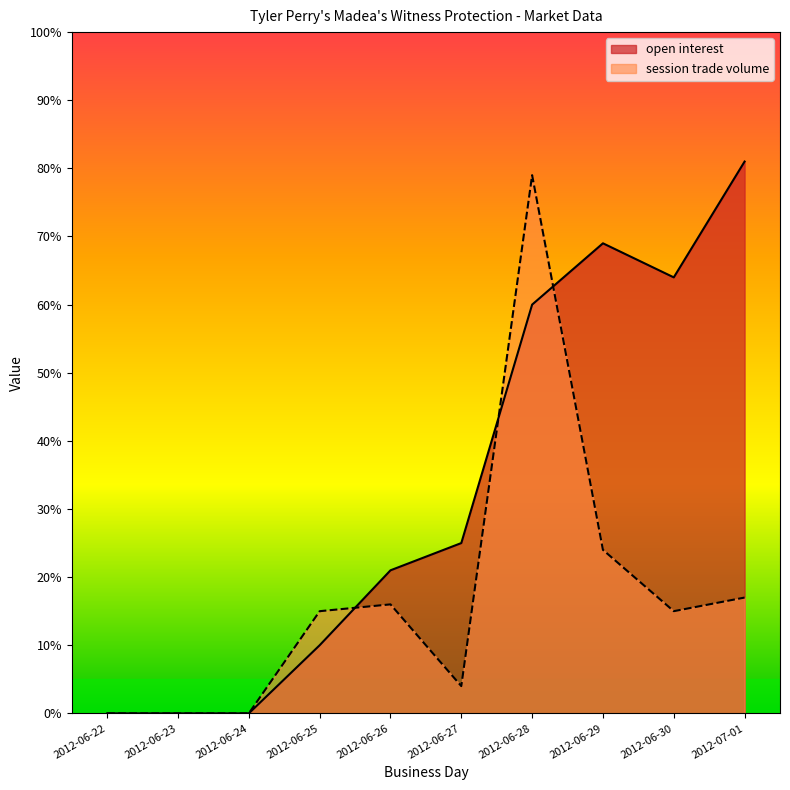

What is the difference between the maximum and minimum values in the session trade volume series?

79